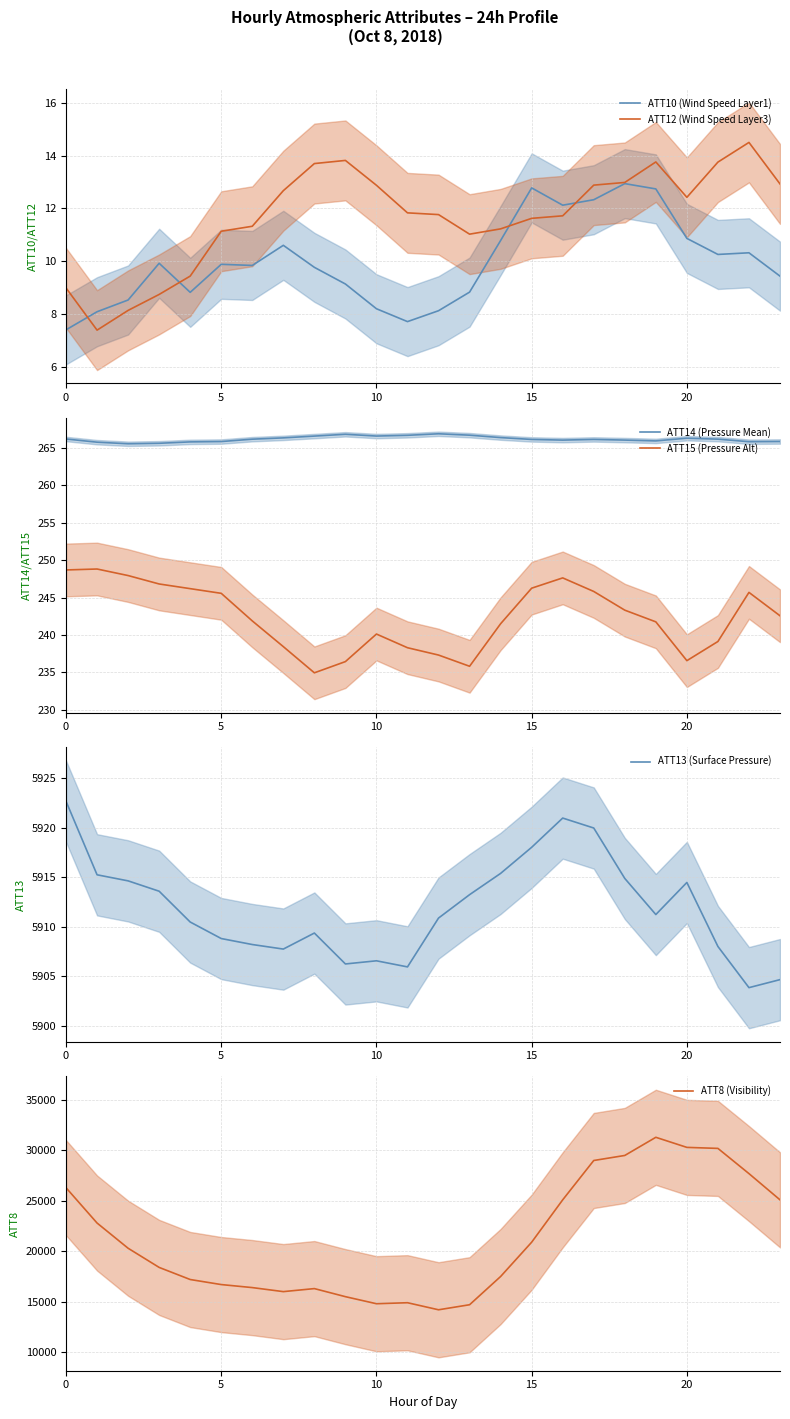

True or false: ATT8 (Visibility) has a value of 30200.0 at 21.

True